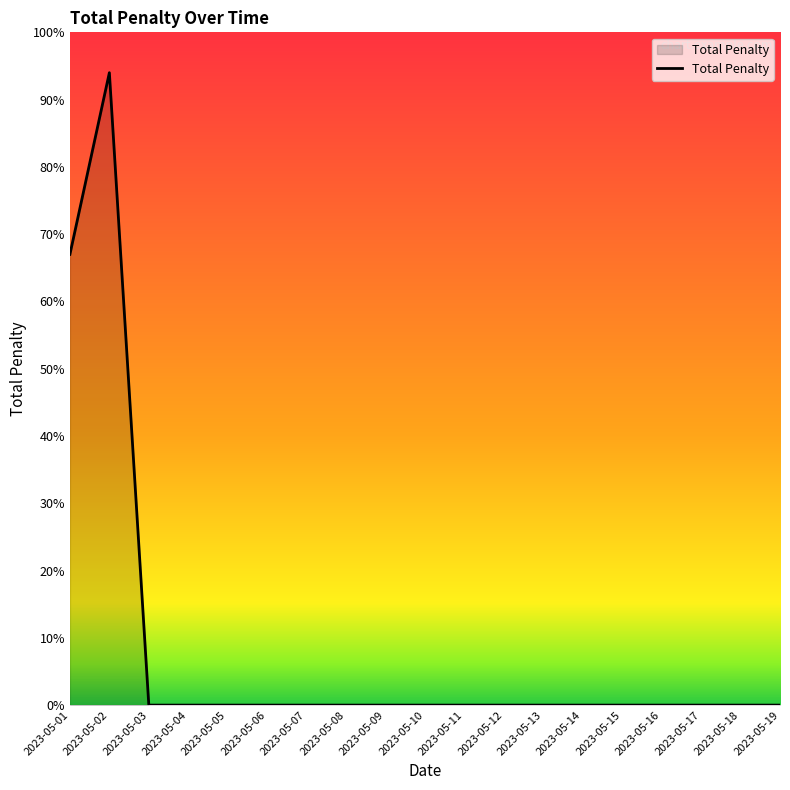

Does the chart display data point markers on the line(s)?

No